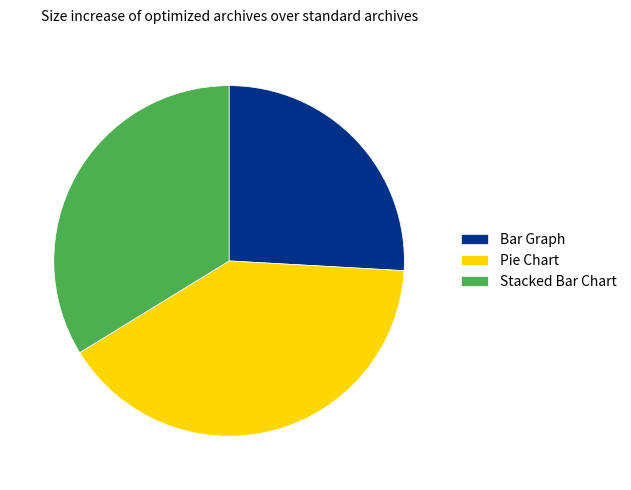

Is there any slice that represents more than half of the pie?

No